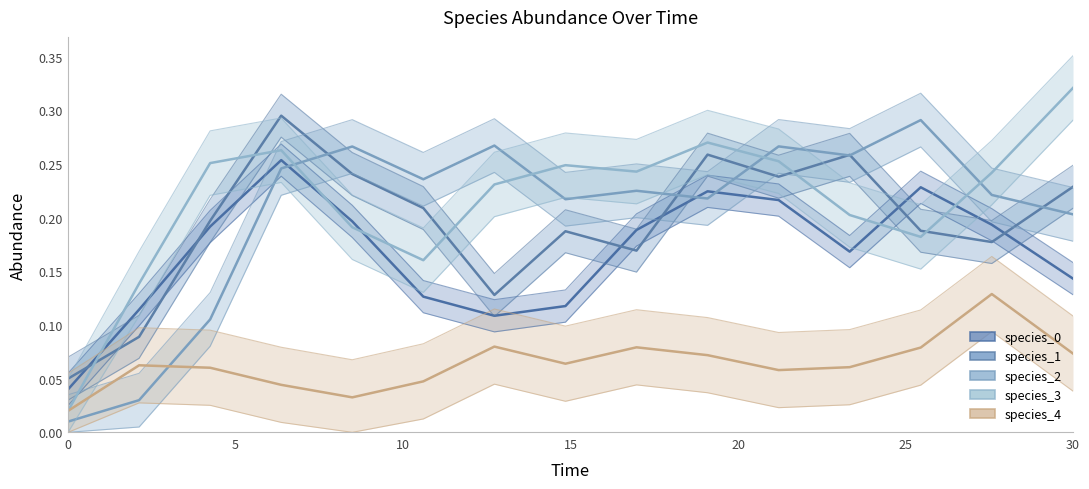

How many species_4 values are between 0 and 1?

15